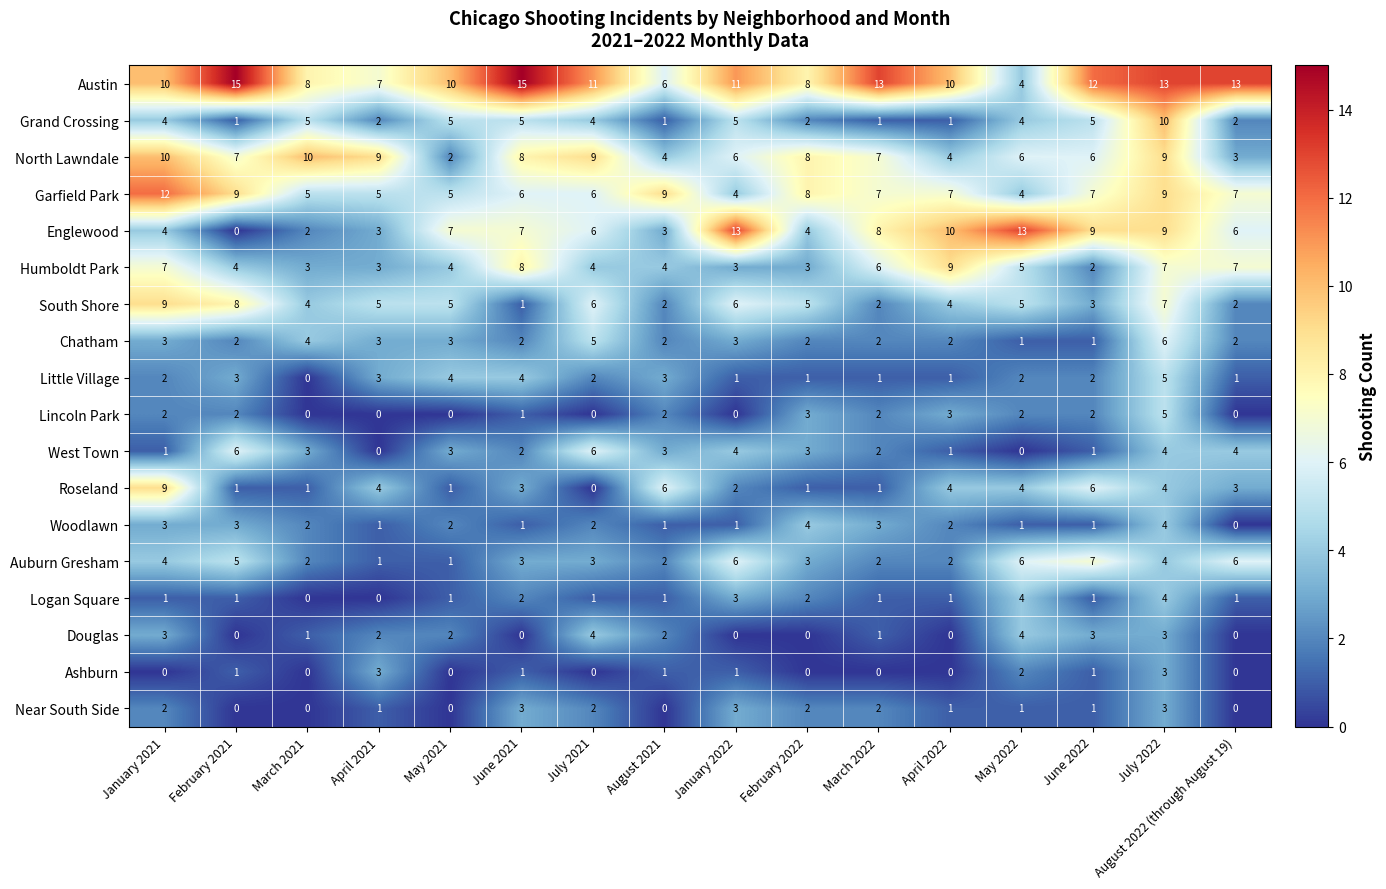

At how many categories does at least one series exceed 1?

16